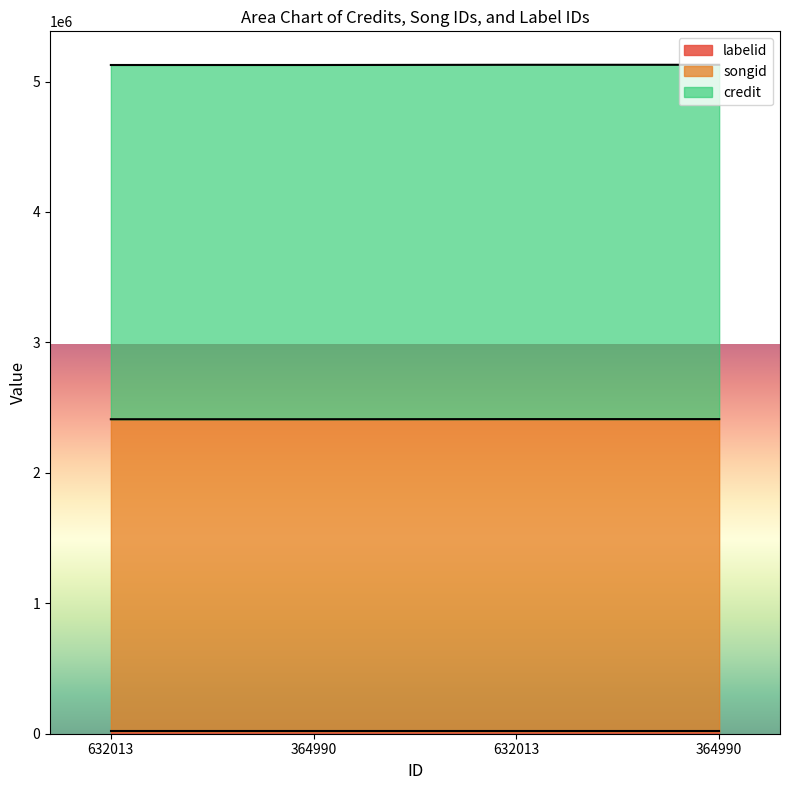

Is it true that songid equals 5128202 at 364990?

True